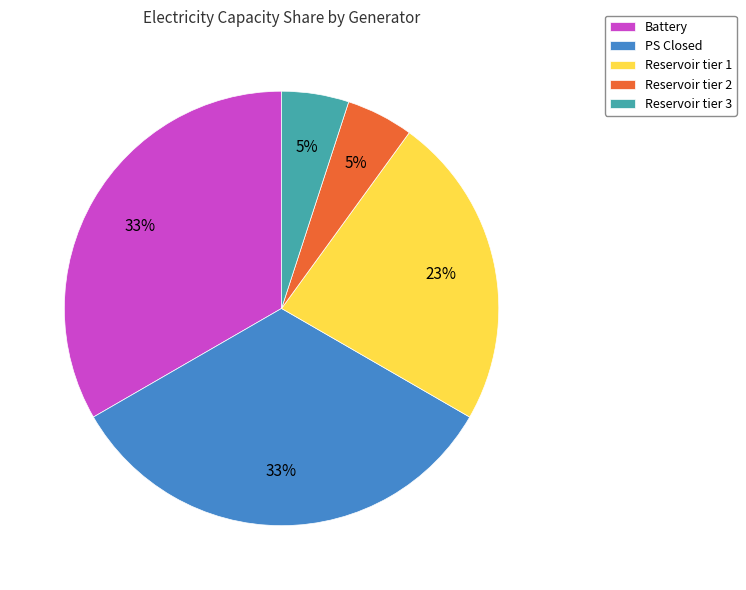

Combined, do Reservoir tier 1 and PS Closed account for over 50%?

Yes